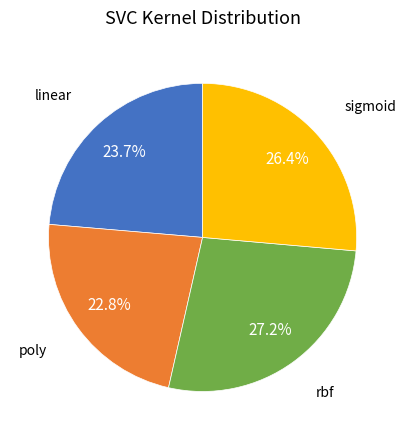

The rbf slice represents 27% of the pie. True or false?

True